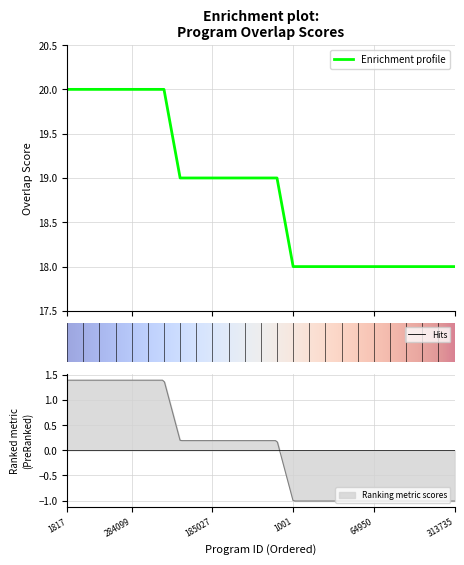

What is the label of the 21st point from the left?

20